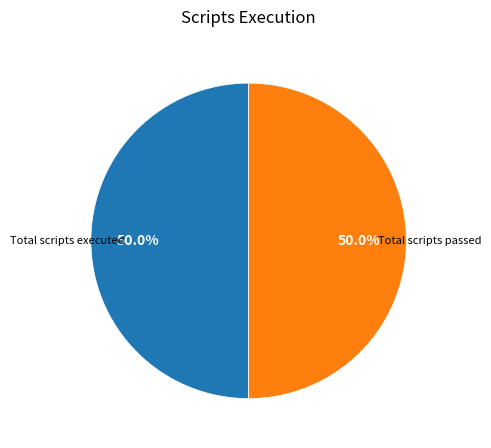

How many slices are in this pie chart?

2